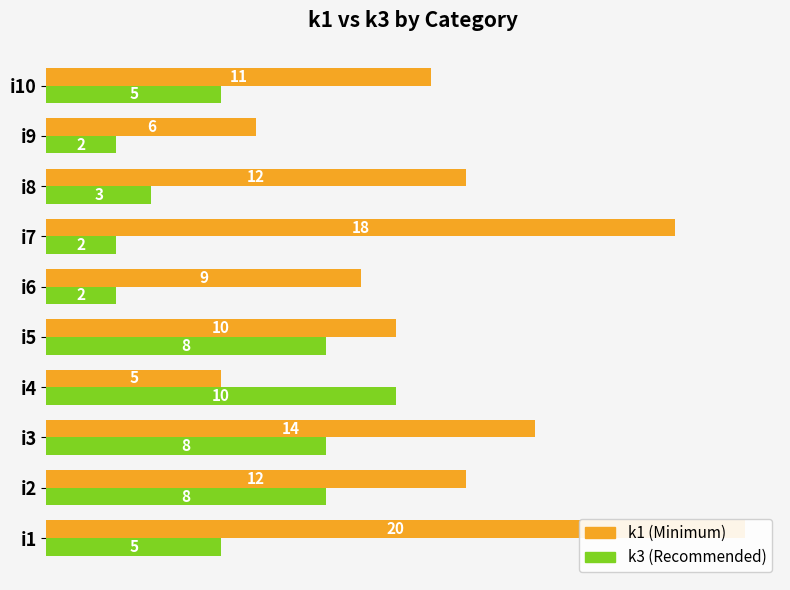

Count the number of categories in the chart.

10